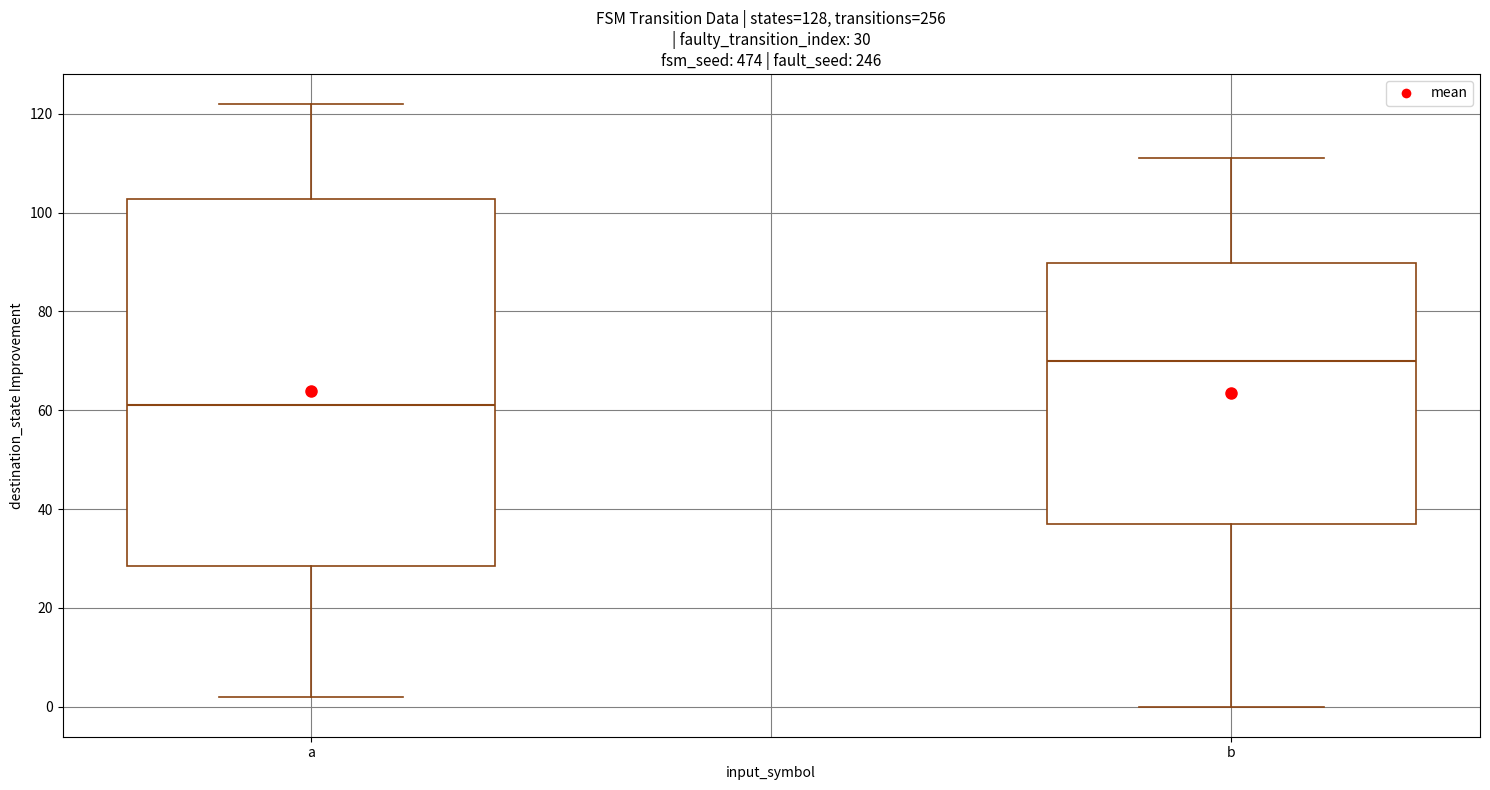

Which box's median line is the highest?

b